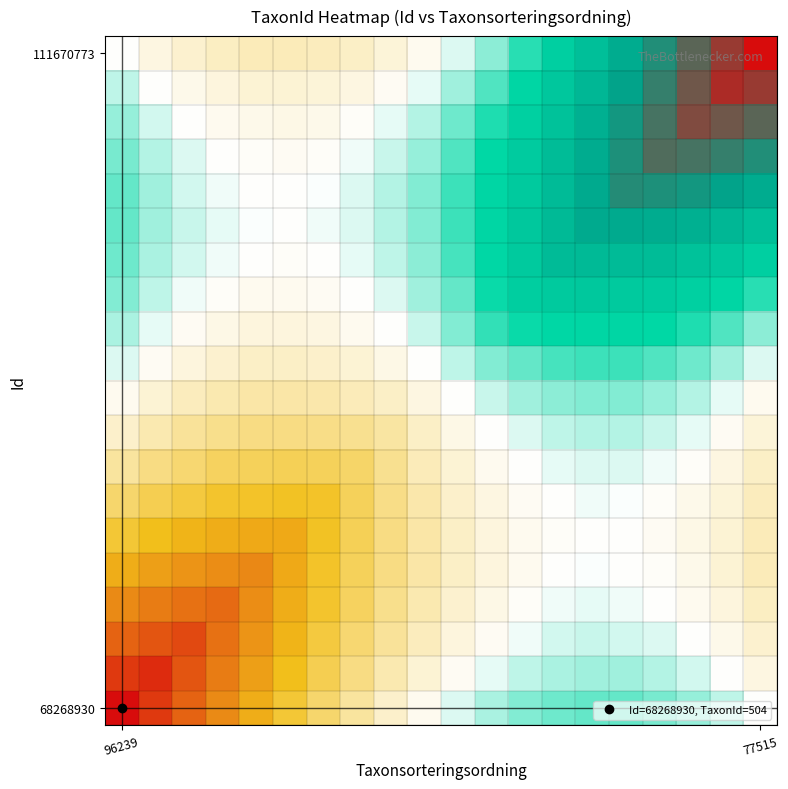

At how many categories does at least one series exceed 0?

20